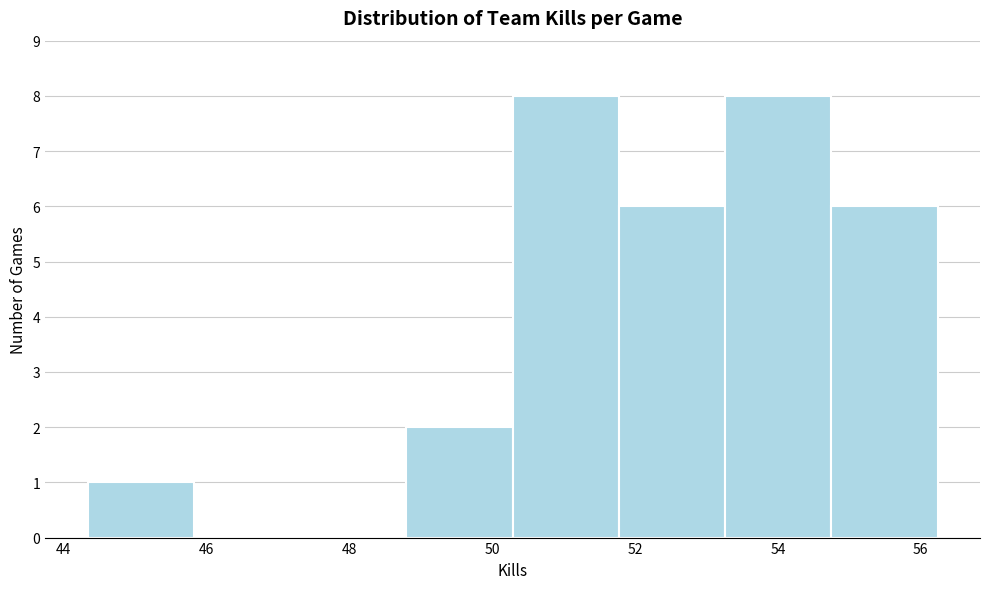

Reading left to right, transcribe this chart: for each bar, give the range it covers on the x-axis and its height. Neither the bar edges nor the heights are printed on the chart, so give them approximately, as read against the axes.

44.4 to 45.8: 1
45.8 to 47.4: 0
47.4 to 48.8: 0
48.8 to 50.2: 2
50.2 to 51.8: 8
51.8 to 53.2: 6
53.2 to 54.8: 8
54.8 to 56.2: 6